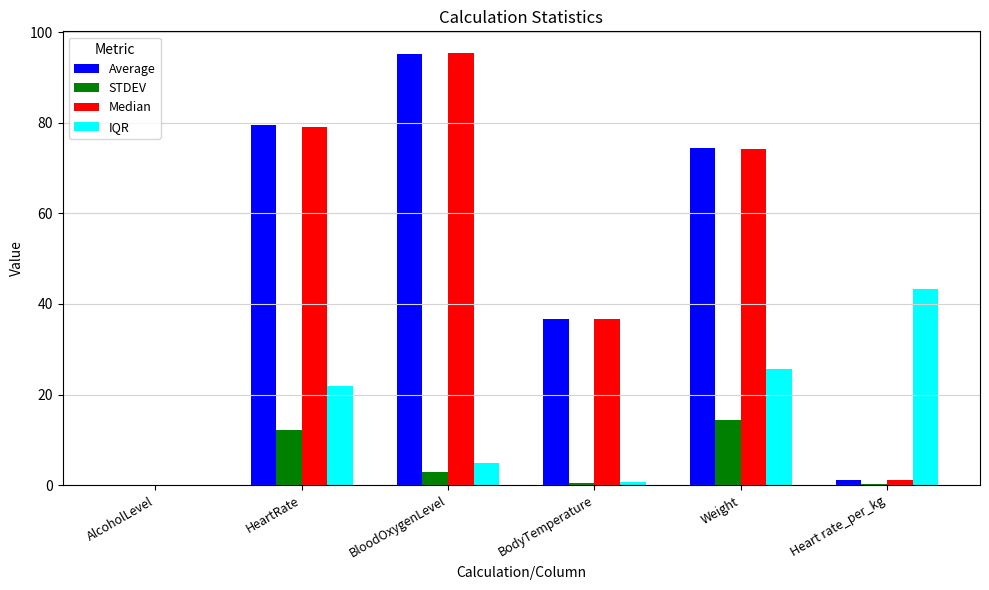

Is the value of IQR at Heart rate_per_kg greater than the value of Median at HeartRate?

No